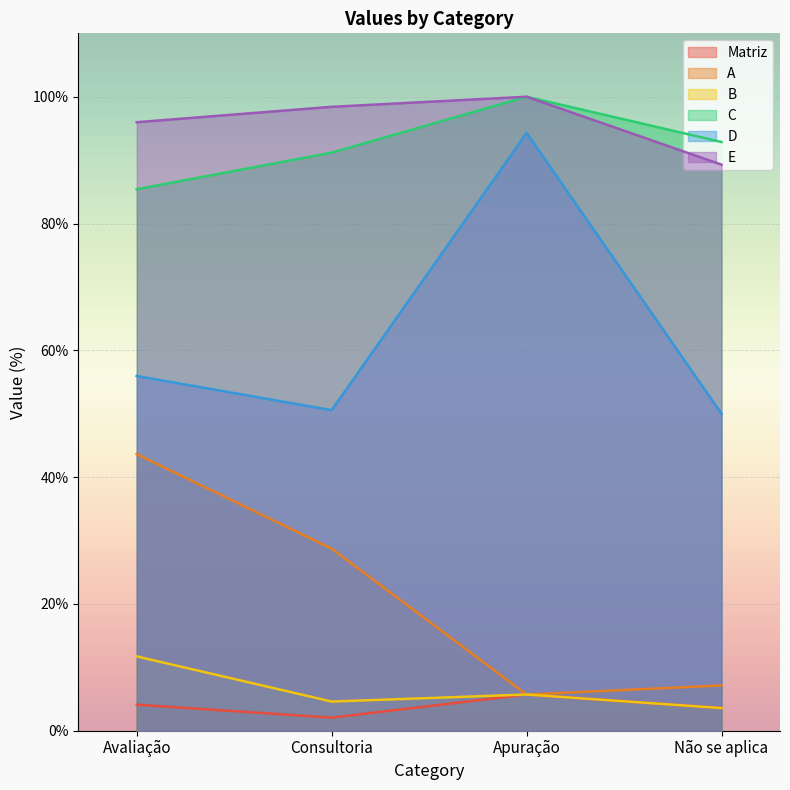

At which category is the sum across all series the highest?

Apuração